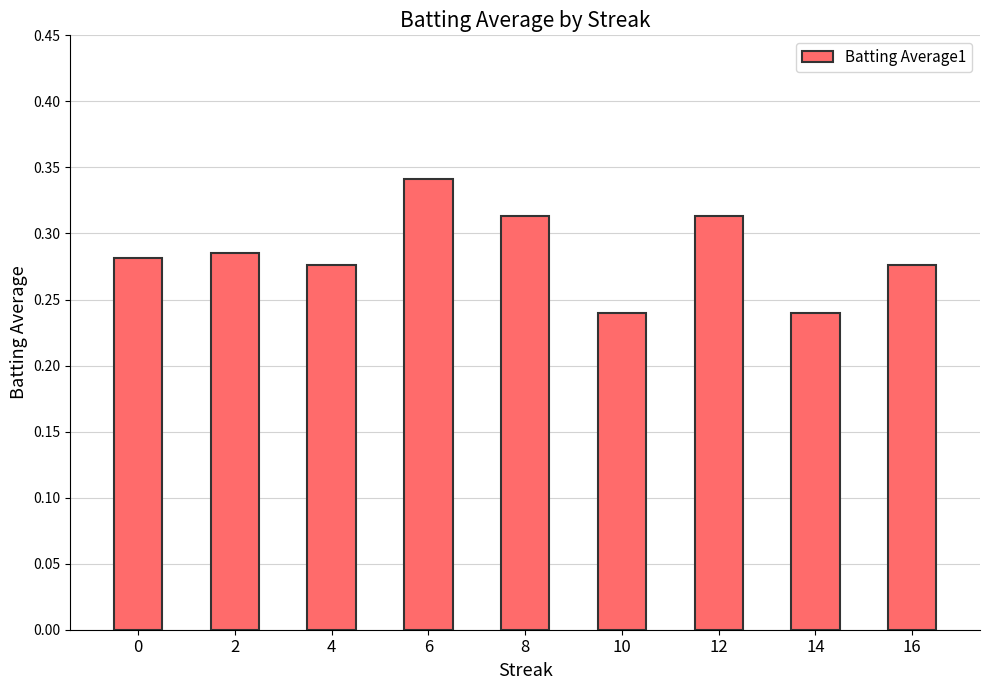

The value at 0 is 0.5. True or false?

False